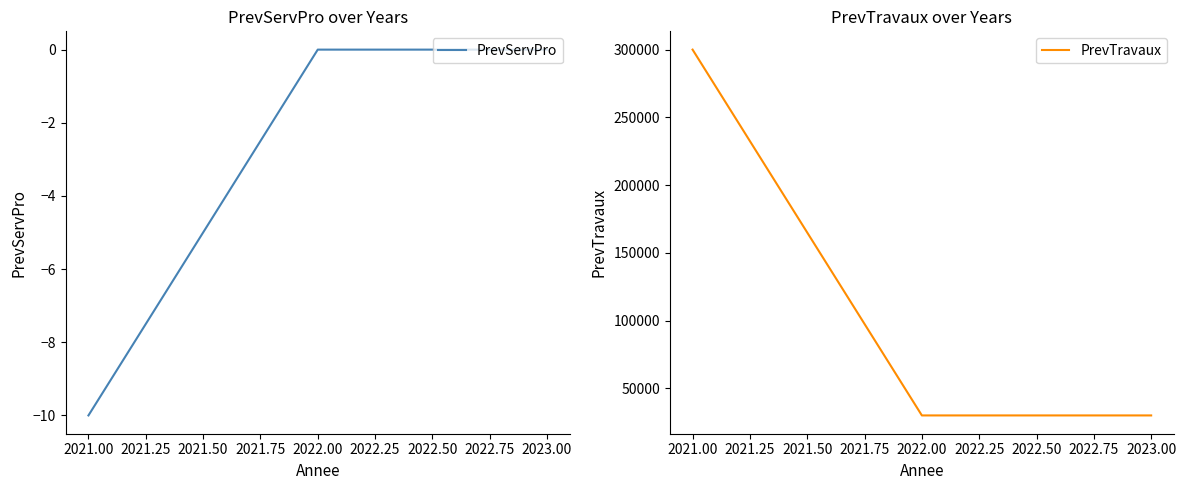

Is this an area chart (filled region under the line)?

No